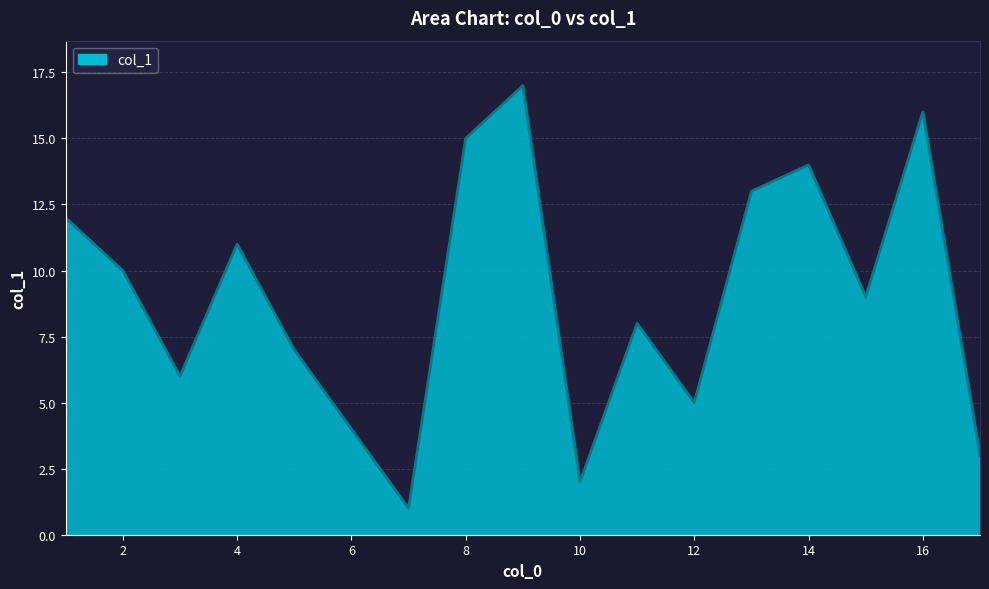

What is the difference between the maximum and minimum values?

16